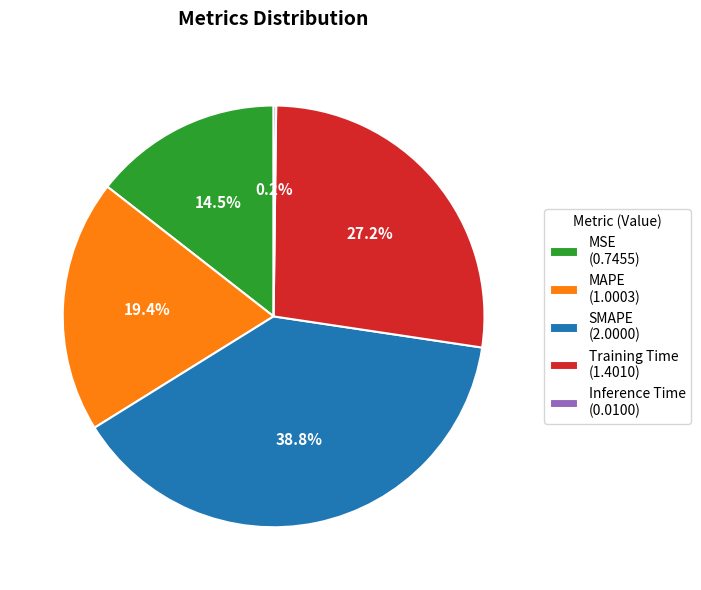

Approximately how many times larger is the value at Training Time (1.4010) compared to SMAPE (2.0000)?

0.7